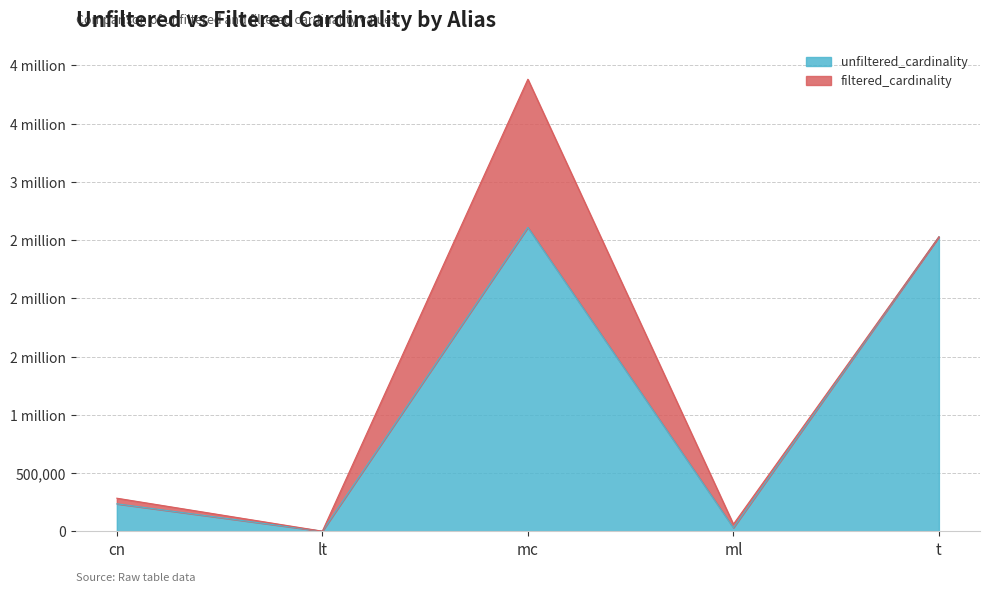

How many values are below 234997?

2